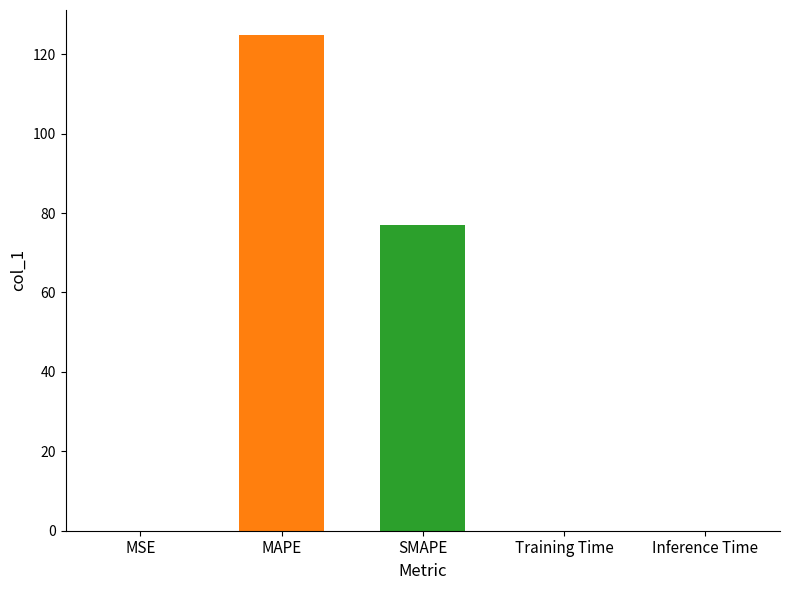

Reading right to left, list all the values displayed in this chart.

Inference Time=0.0	Training Time=0.0	SMAPE=76.9	MAPE=124.9	MSE=0.1